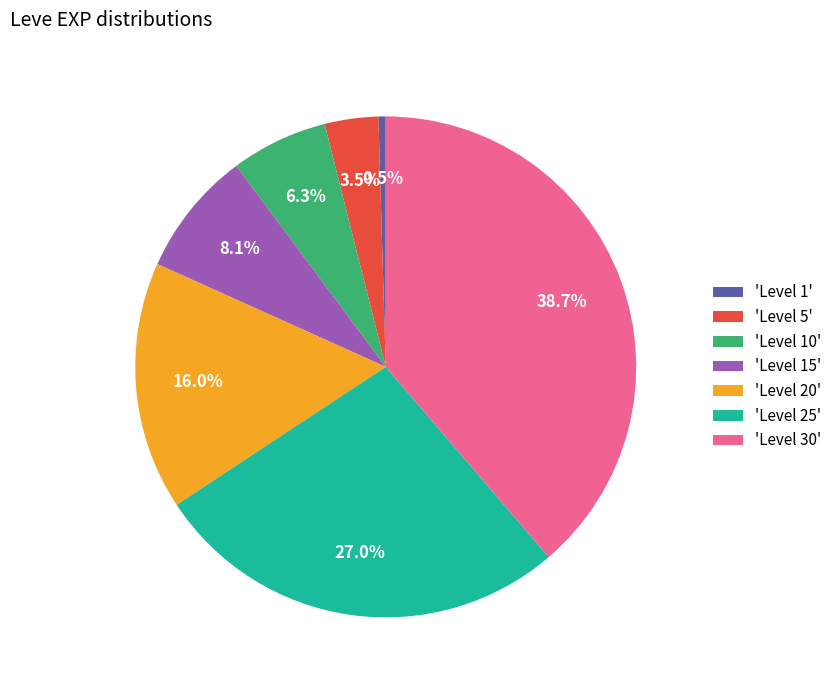

Rank the categories by value from lowest to highest.

'Level 1', 'Level 5', 'Level 10', 'Level 15', 'Level 20', 'Level 25', 'Level 30'